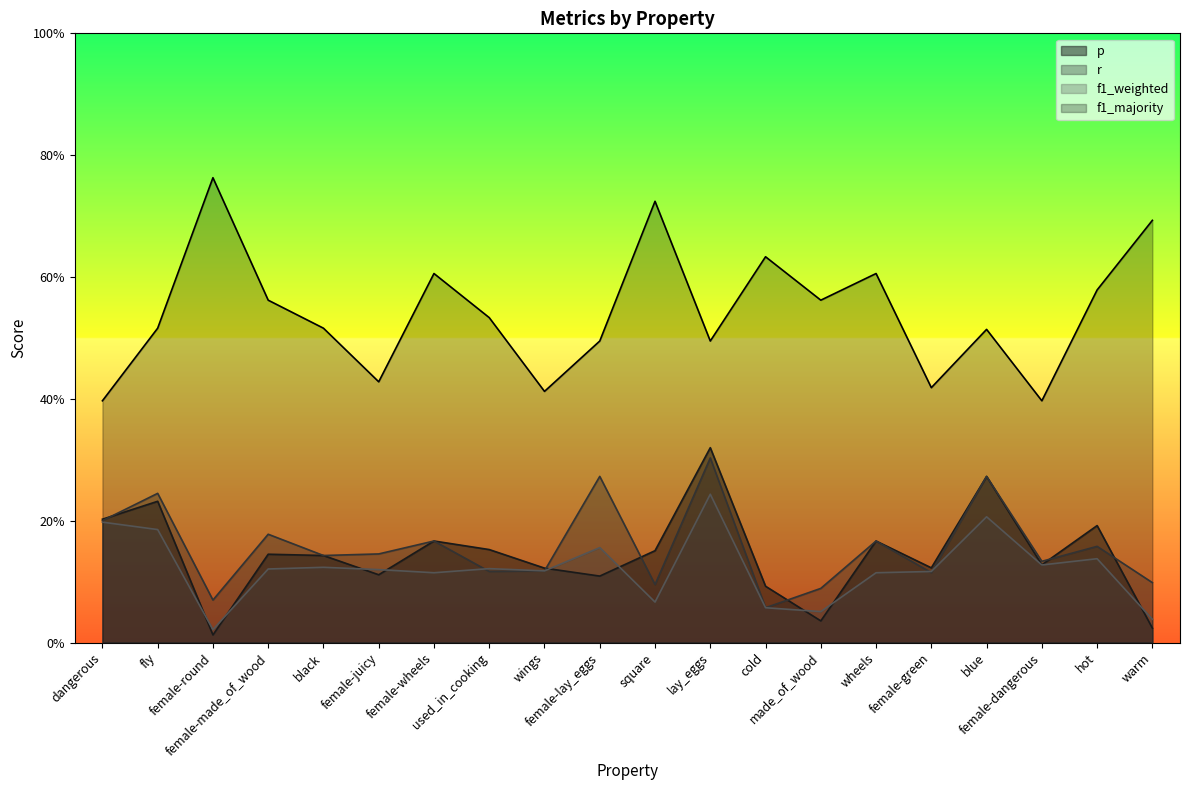

List the series in order of their peak value, highest first.

f1_majority, p, r, f1_weighted